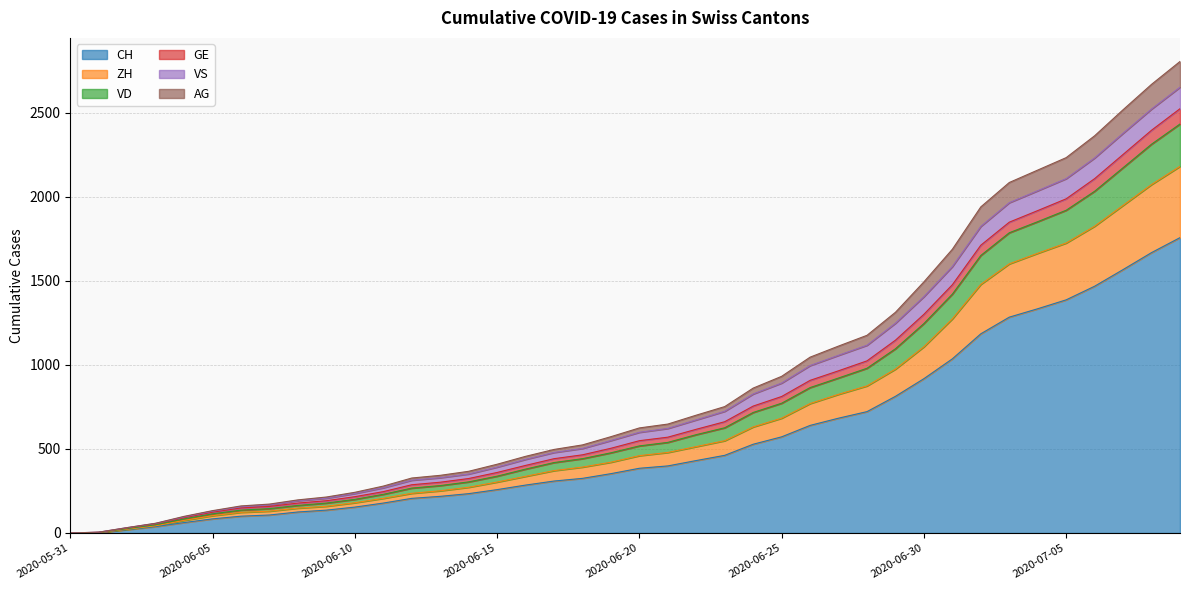

Does the chart have visible grid lines?

Yes